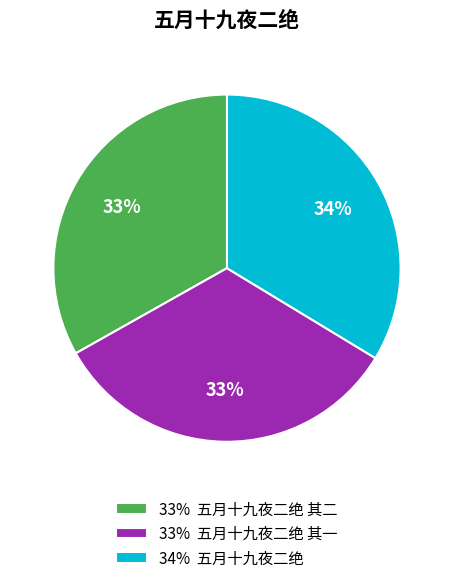

To the nearest percent, what is the average slice percentage?

33%